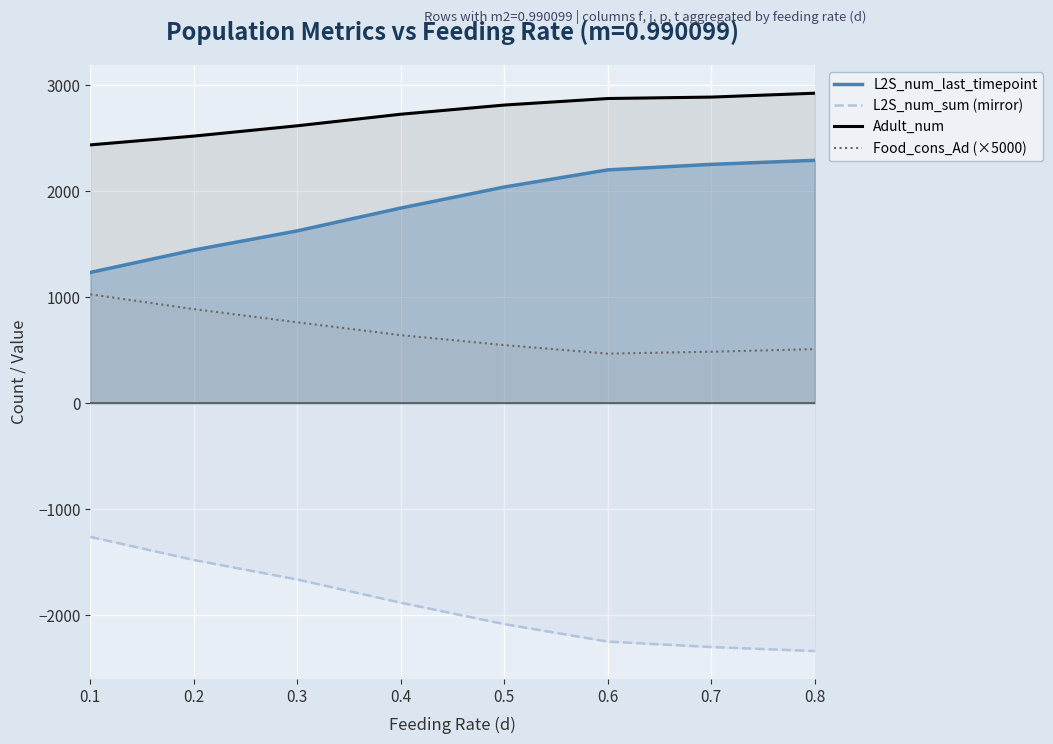

Rank the series by their maximum value, from lowest to highest.

L2S_num_sum (mirror), Food_cons_Ad (×5000), L2S_num_last_timepoint, Adult_num